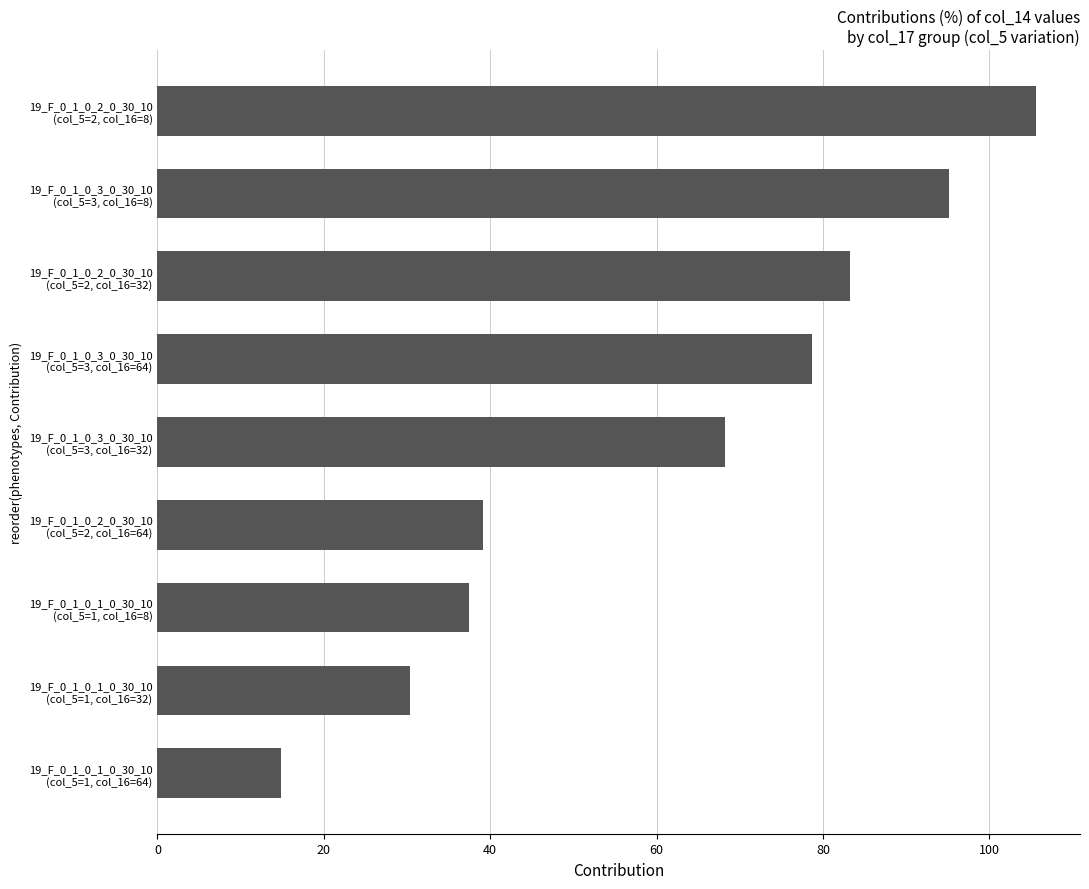

List the labels in order of value, smallest first.

19_F_0_1_0_1_0_30_10
(col_5=1, col_16=64), 19_F_0_1_0_1_0_30_10
(col_5=1, col_16=32), 19_F_0_1_0_1_0_30_10
(col_5=1, col_16=8), 19_F_0_1_0_2_0_30_10
(col_5=2, col_16=64), 19_F_0_1_0_3_0_30_10
(col_5=3, col_16=32), 19_F_0_1_0_3_0_30_10
(col_5=3, col_16=64), 19_F_0_1_0_2_0_30_10
(col_5=2, col_16=32), 19_F_0_1_0_3_0_30_10
(col_5=3, col_16=8), 19_F_0_1_0_2_0_30_10
(col_5=2, col_16=8)